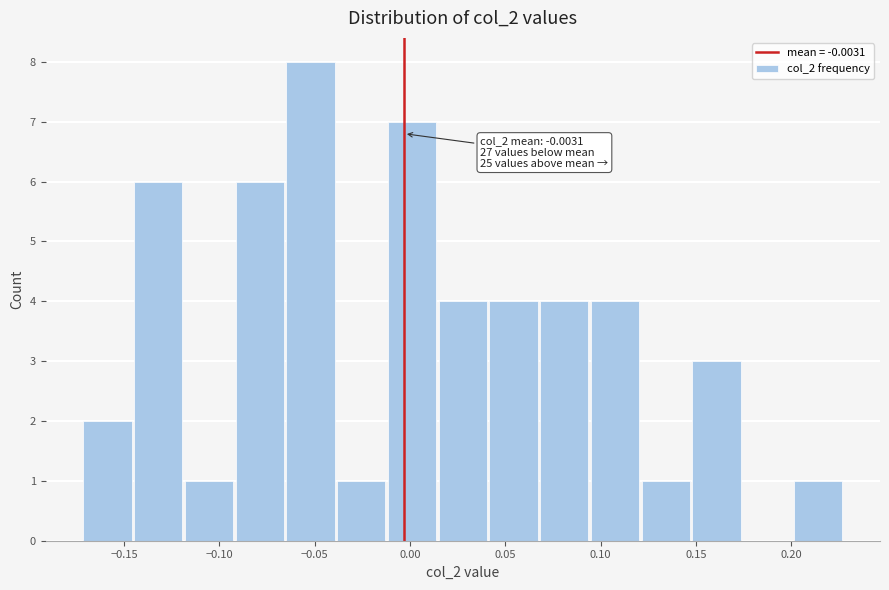

Over which range of the x-axis is the bar tallest?

-0.065 to -0.040